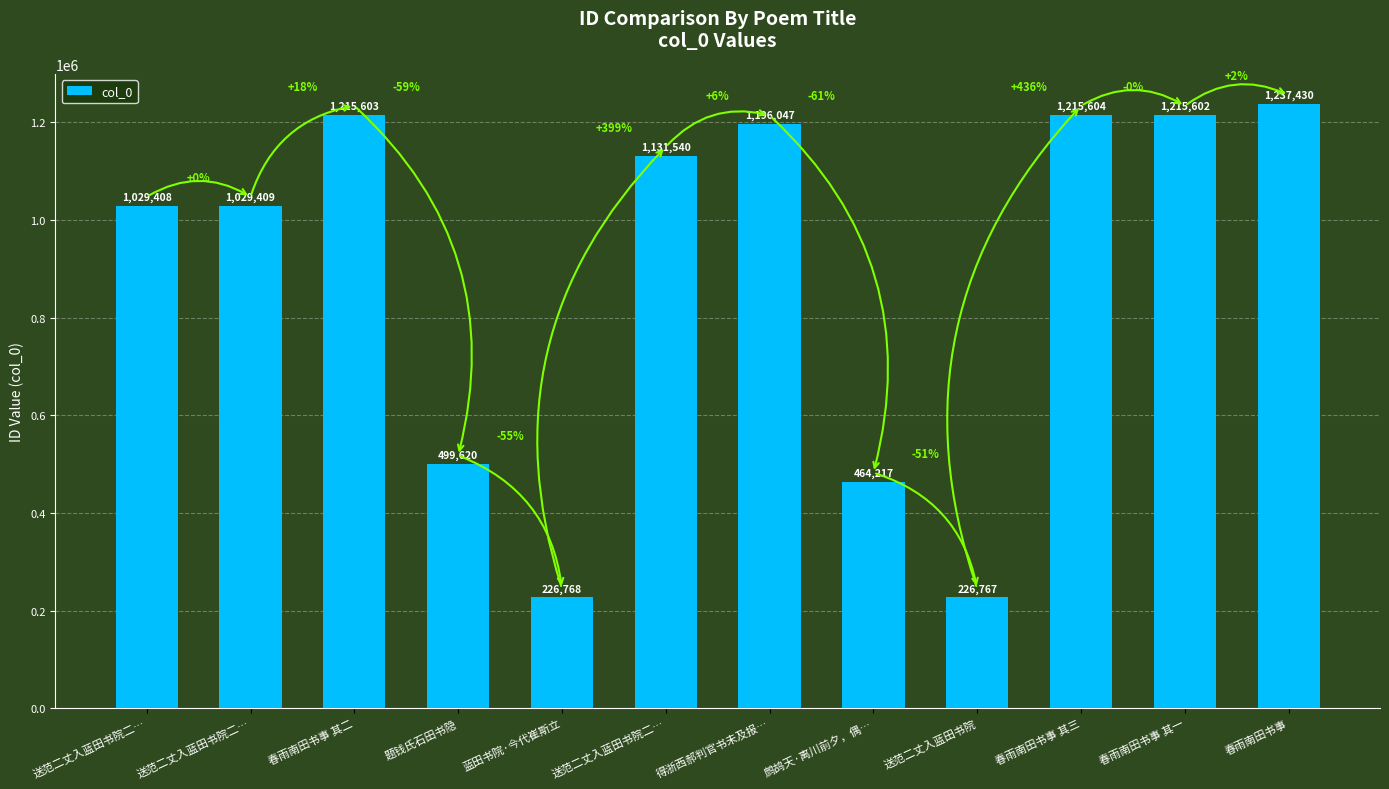

Reading right to left, list all the values displayed in this chart.

春雨南田书事=1237430	春雨南田书事 其一=1215602	春雨南田书事 其三=1215604	送范二丈入蓝田书院=226767	鹧鸪天·离川前夕，偶…=464217	得浙西郝判官书未及报…=1196047	送范二丈入蓝田书院二…=1131540	蓝田书院·今代崔斯立=226768	题钱氏石田书隐=499620	春雨南田书事 其二=1215603	送范二丈入蓝田书院二…=1029409	送范二丈入蓝田书院二…=1029408